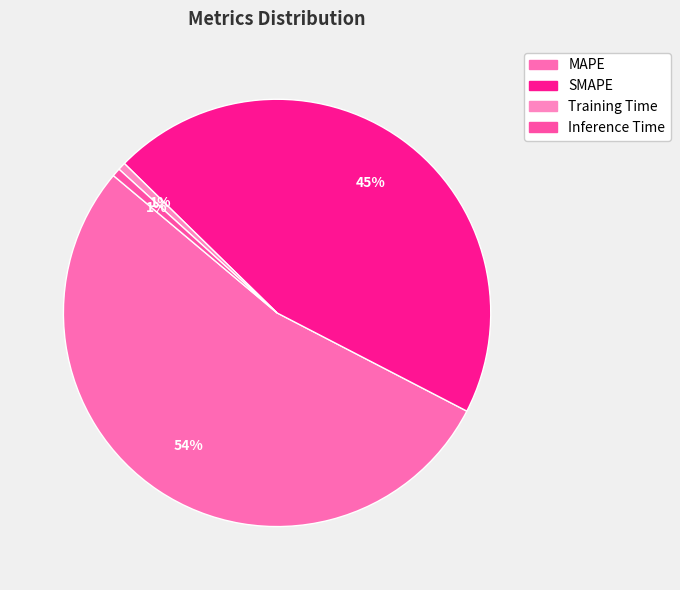

Count the number of slices in the pie.

4